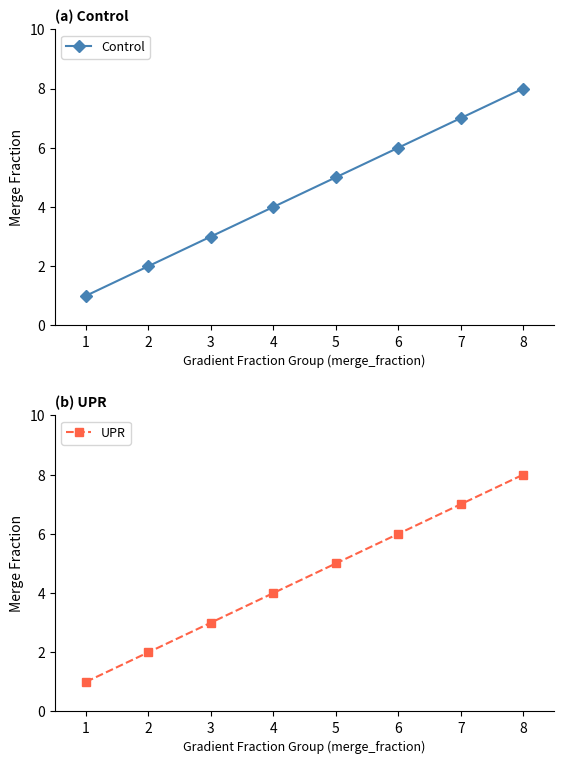

What are all the series names shown in the legend?

Control, UPR